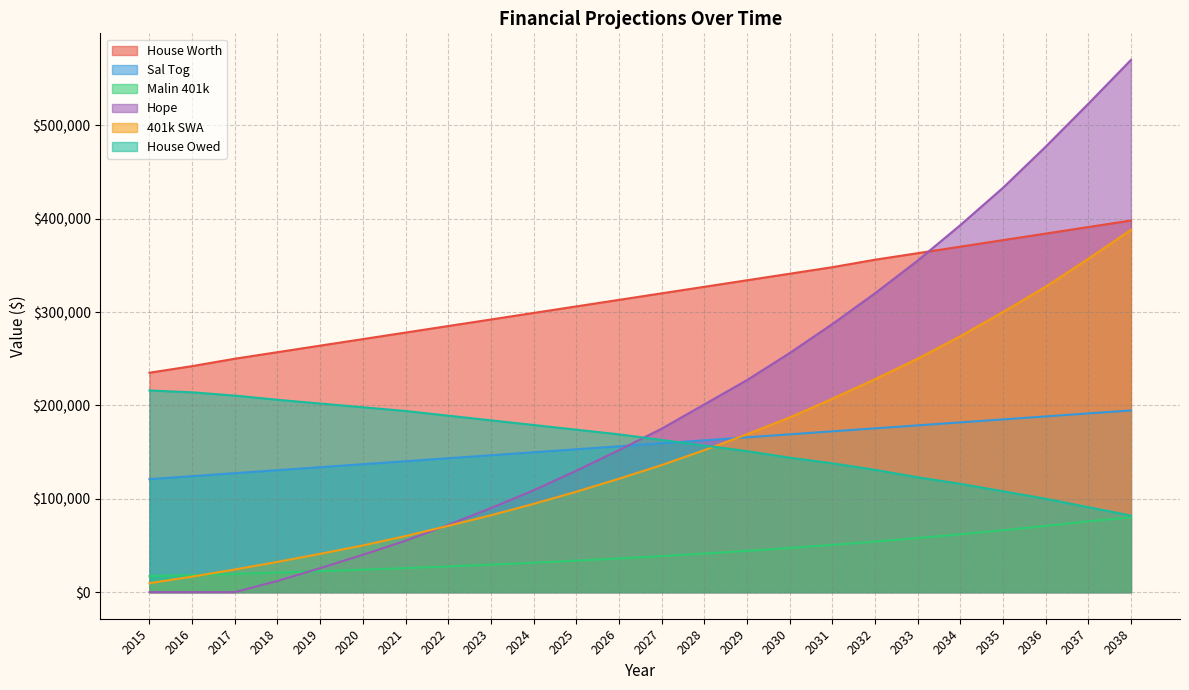

What is the average value of the 401k SWA series?

153563